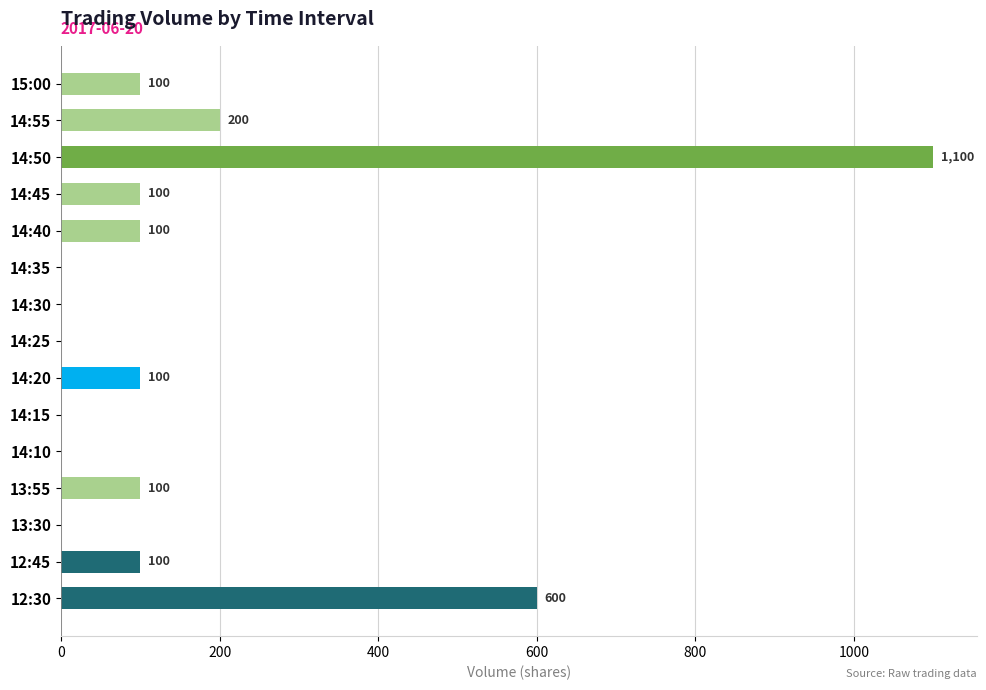

What is the change in value from 14:35 to 12:30?

+600